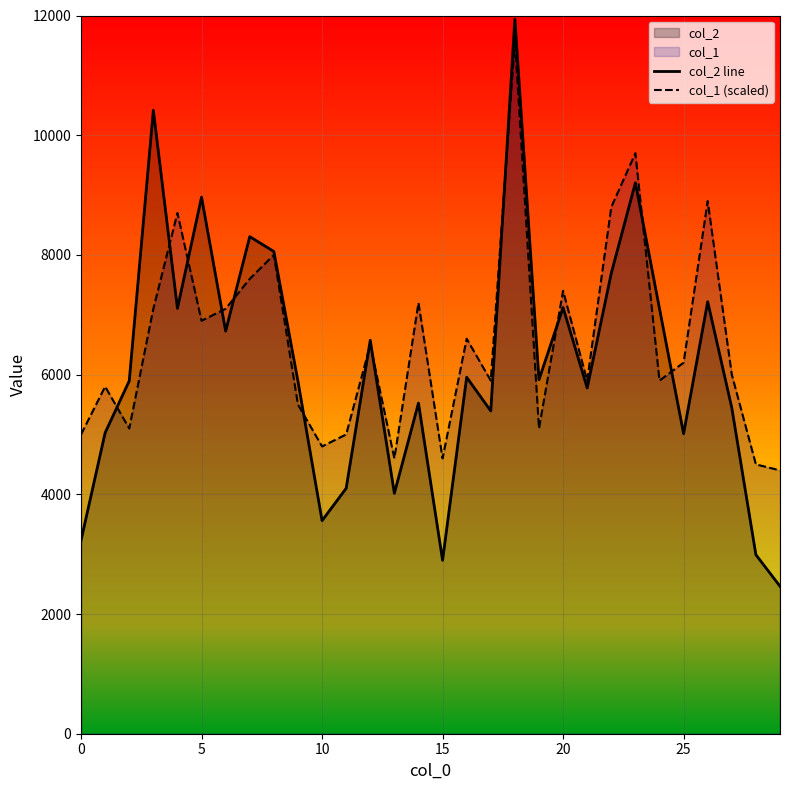

What is the greatest value displayed?

11940